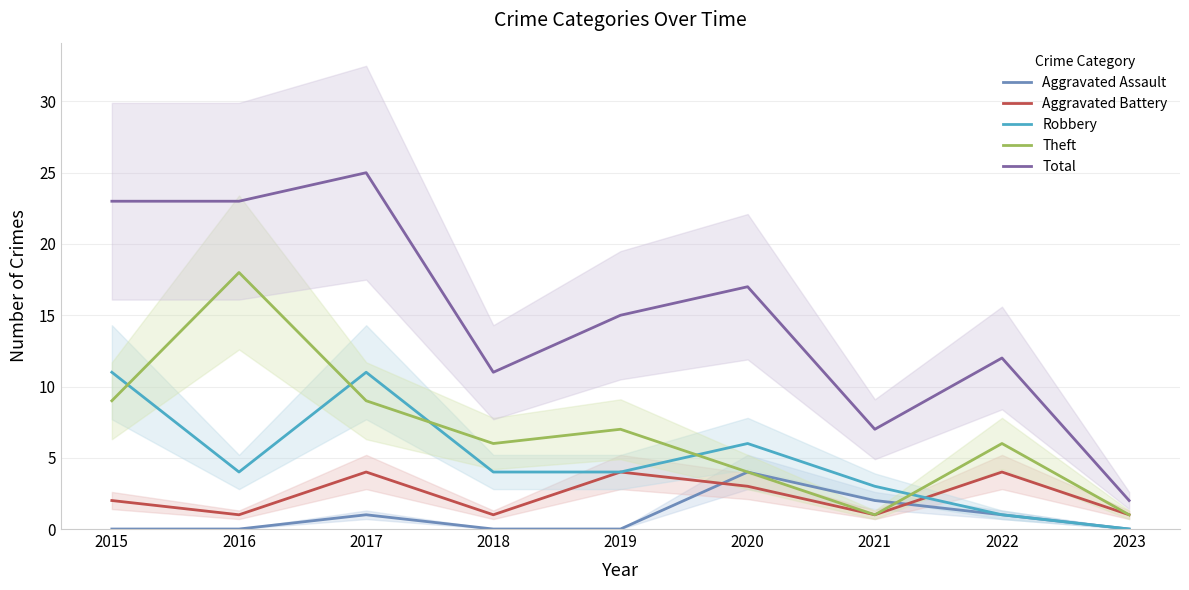

How many interior local peaks does the Aggravated Battery series have?

3